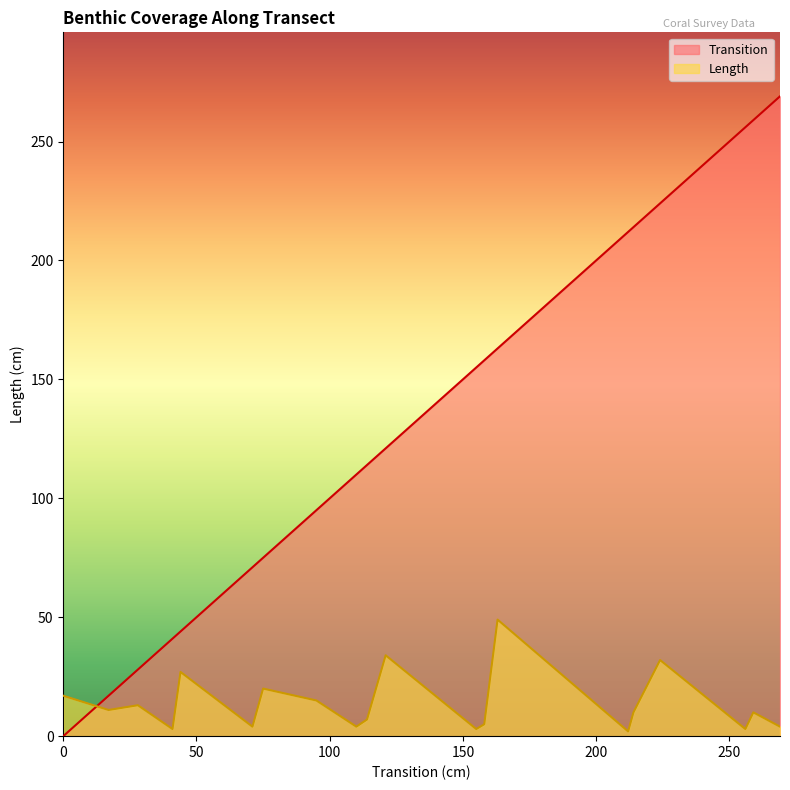

Reading left to right, list all the values displayed in this chart.

Transition: 0	17	28	41	44	71	75	95	110	114	121	155	158	163	212	214	224	256	259	269
Length: 17	11	13	3	27	4	20	15	4	7	34	3	5	49	2	10	32	3	10	4